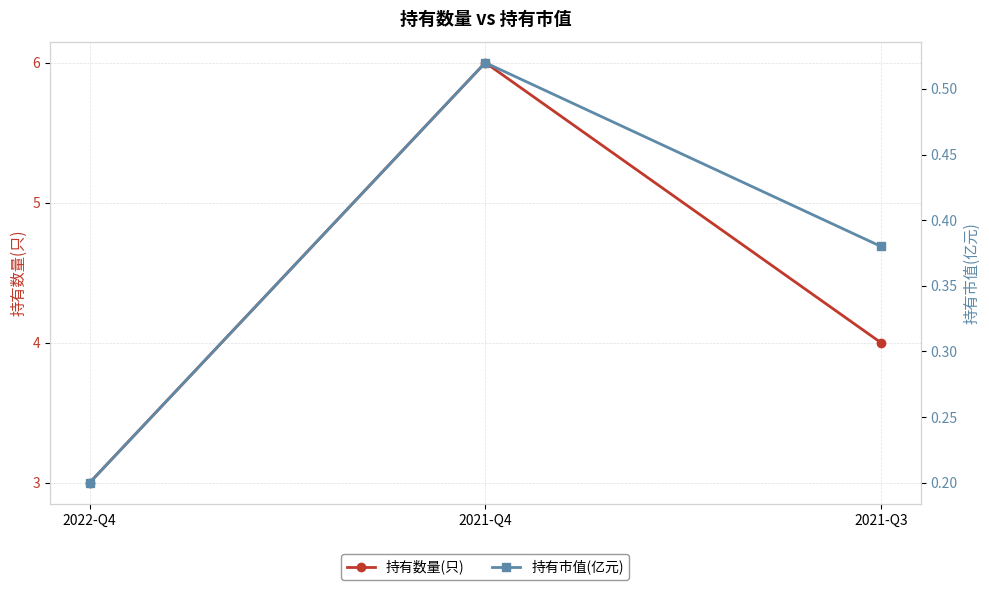

What is the smallest value displayed?

0.2